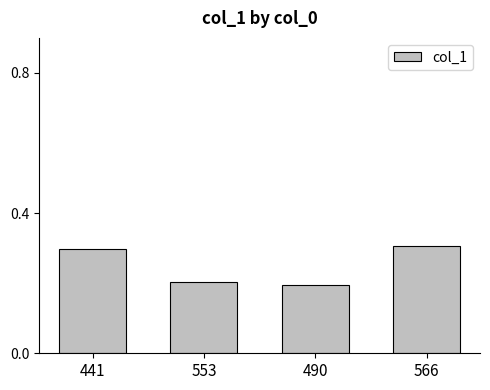

Reading left to right, what are all the values shown in this chart?

0.3	0.2	0.2	0.3